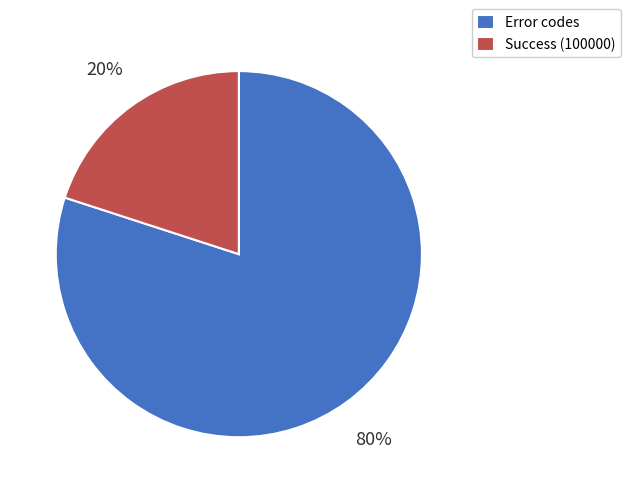

Which category has the biggest portion of the pie?

Error codes